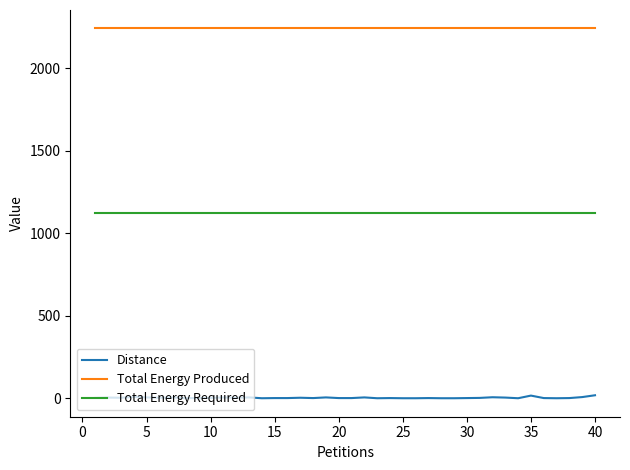

How many distinct data groups are displayed?

3